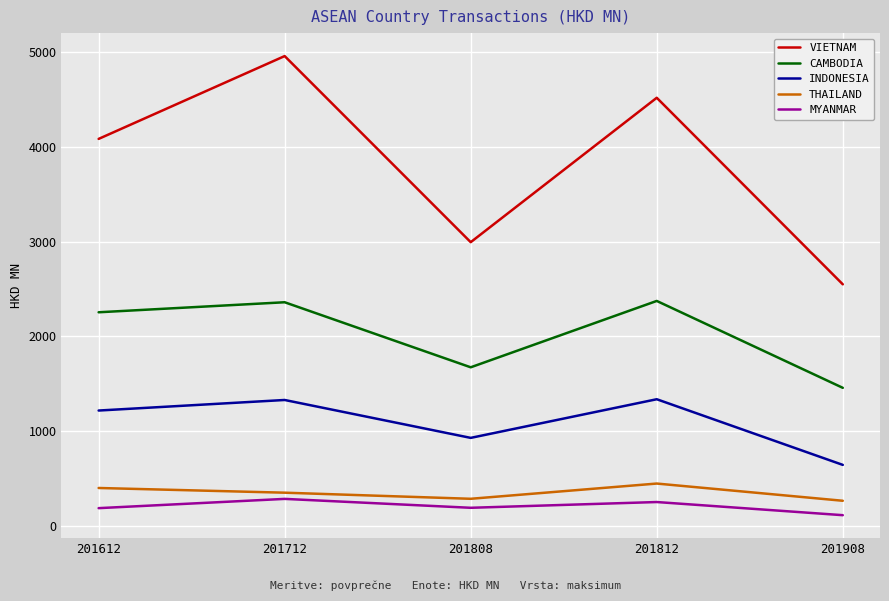

Does the chart display data point markers on the line(s)?

No